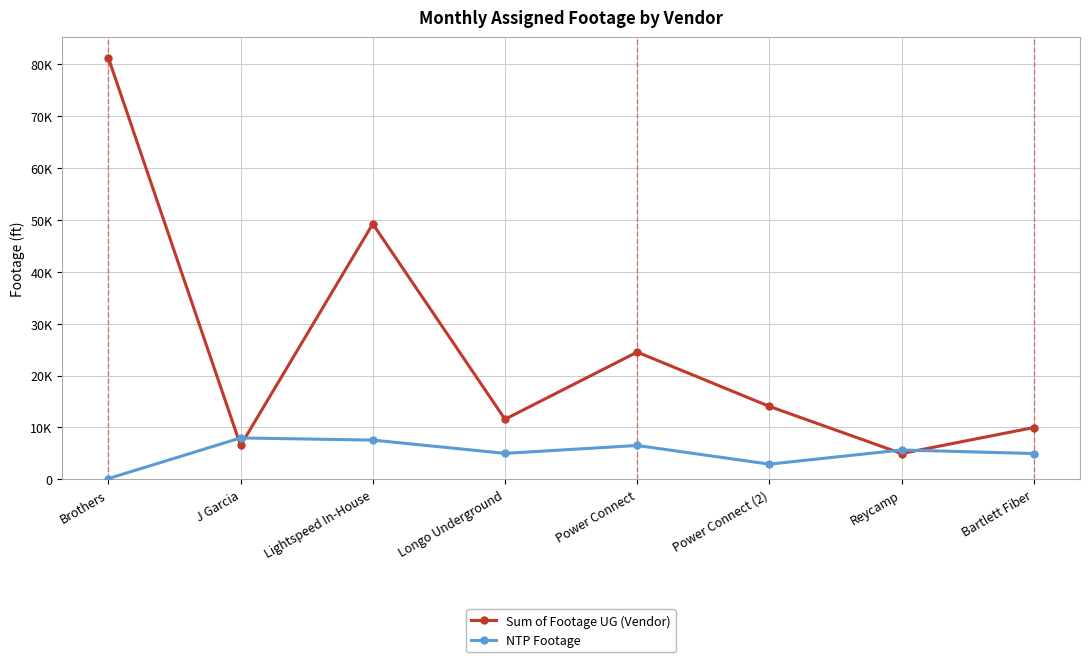

How many interior local peaks does the Sum of Footage UG (Vendor) series have?

2